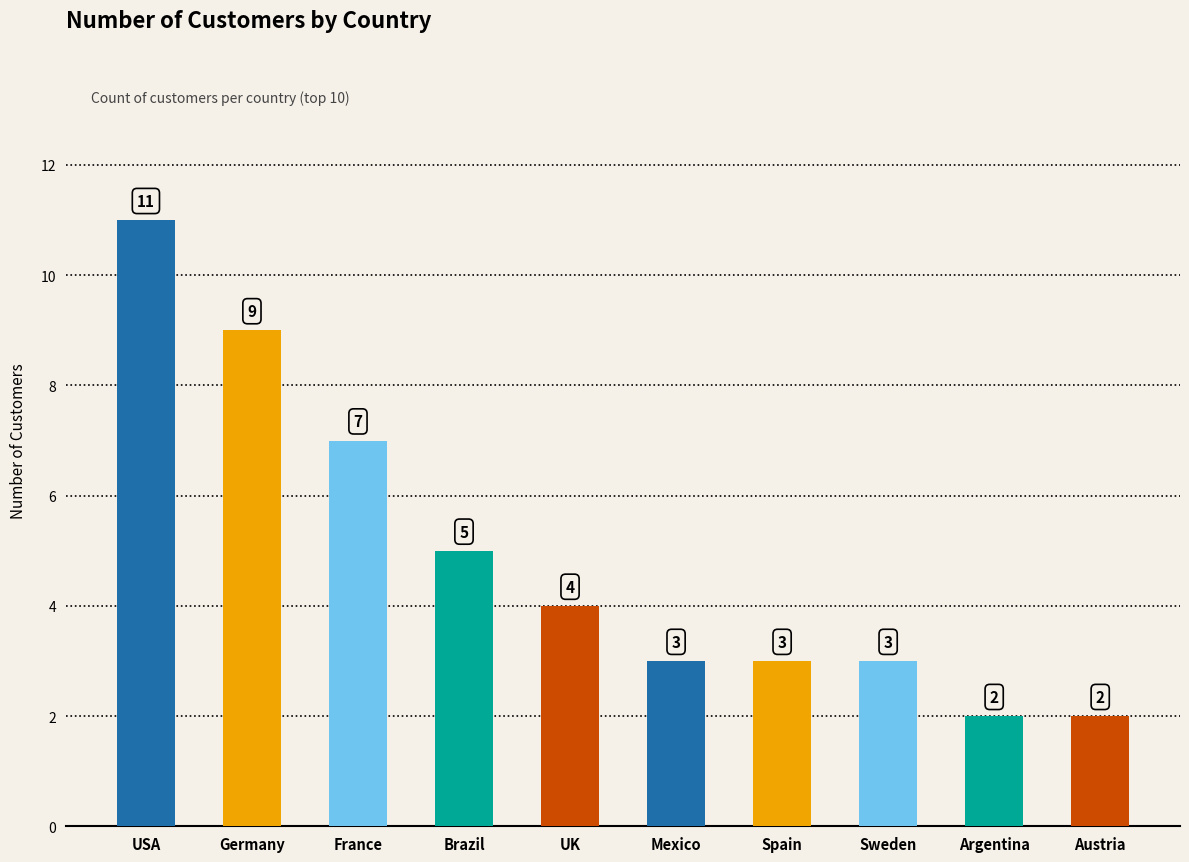

How many values are between 3 and 7?

6